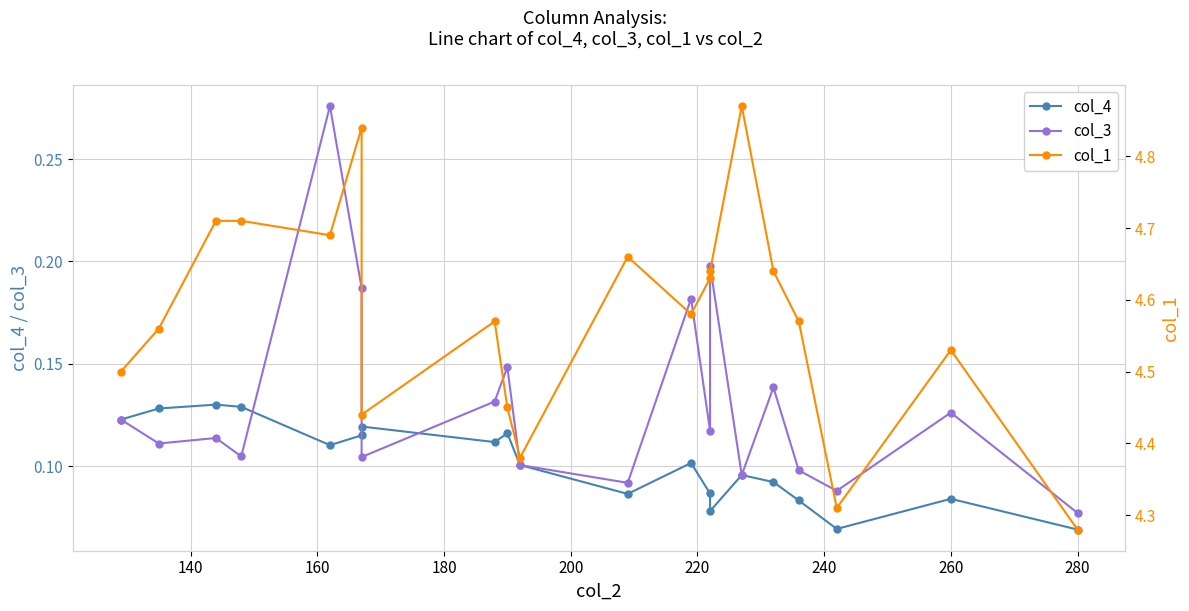

Is this an area chart (filled region under the line)?

No